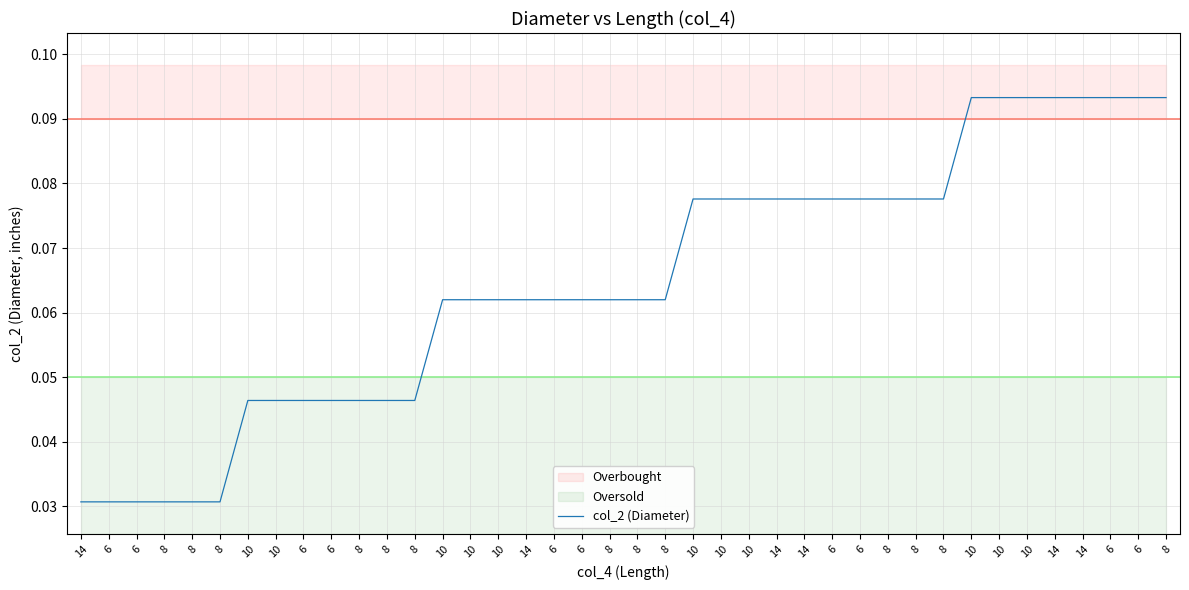

Which category has the lowest value across all series?

14